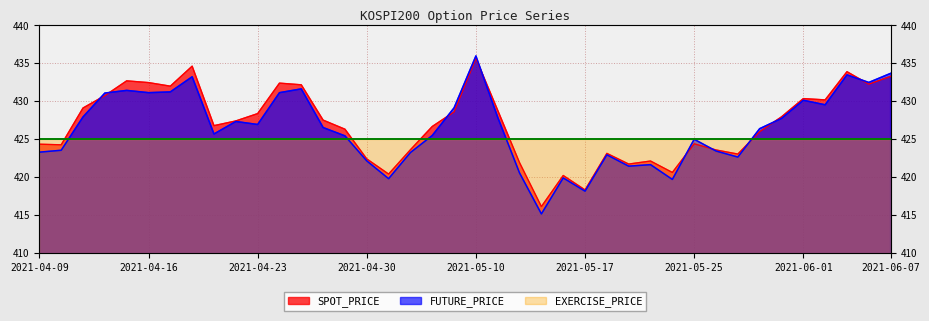

Which category has the lowest value across all series?

2021-05-13